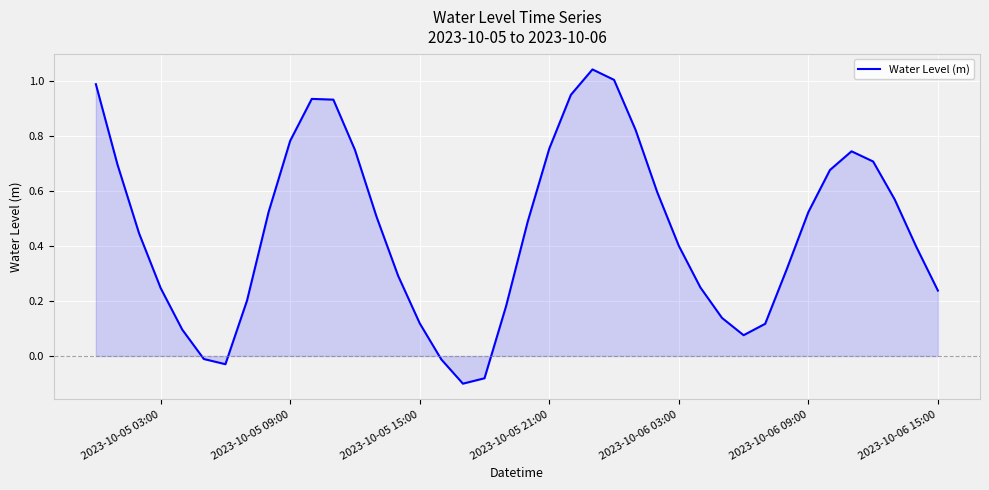

Count the number of values greater than 0.

35